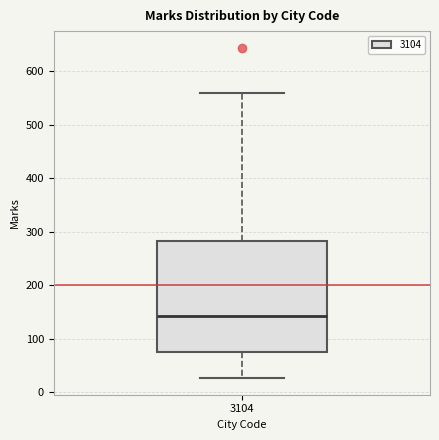

Where does the upper whisker of the box at x = 3104 end on the y-axis? The values are not printed on the chart, so give them approximately, as read against the axis.

560